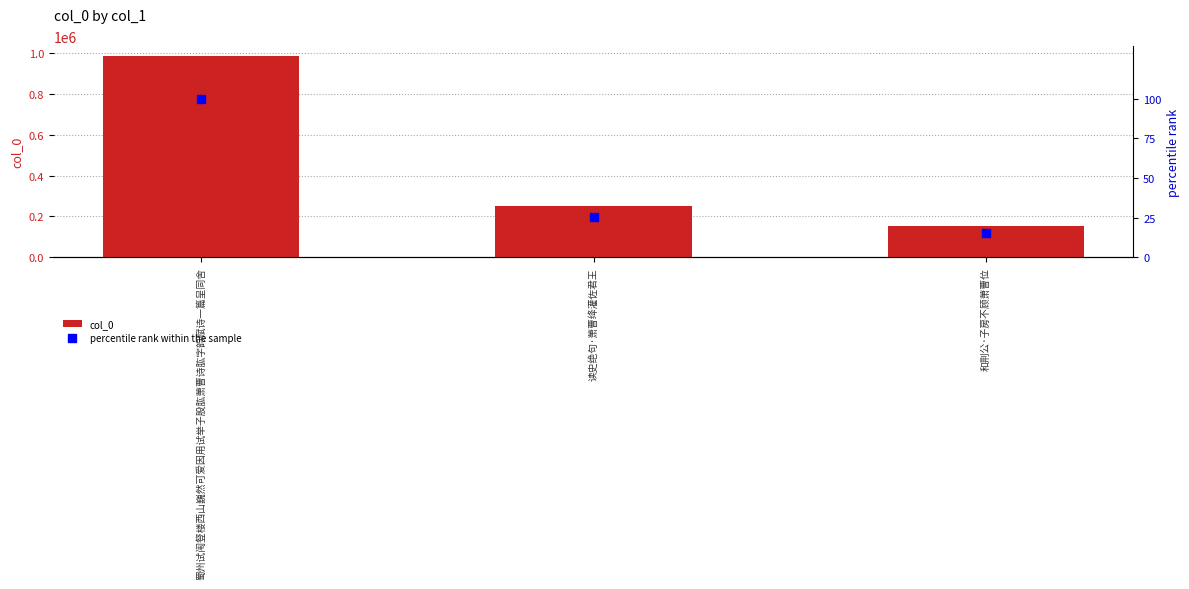

Reading right to left, list all the values displayed in this chart.

col_0: 和荆公·子房不顾萧曹位=151207.0	读史绝句·萧曹绛灌佐君王=251337.0	蜀州试闱豋楼西山巍然可爱因用试举子股肱萧曹诗肱字韵赋诗一篇呈同舍=985242.0
percentile rank within the sample: 和荆公·子房不顾萧曹位=15.3	读史绝句·萧曹绛灌佐君王=25.5	蜀州试闱豋楼西山巍然可爱因用试举子股肱萧曹诗肱字韵赋诗一篇呈同舍=100.0